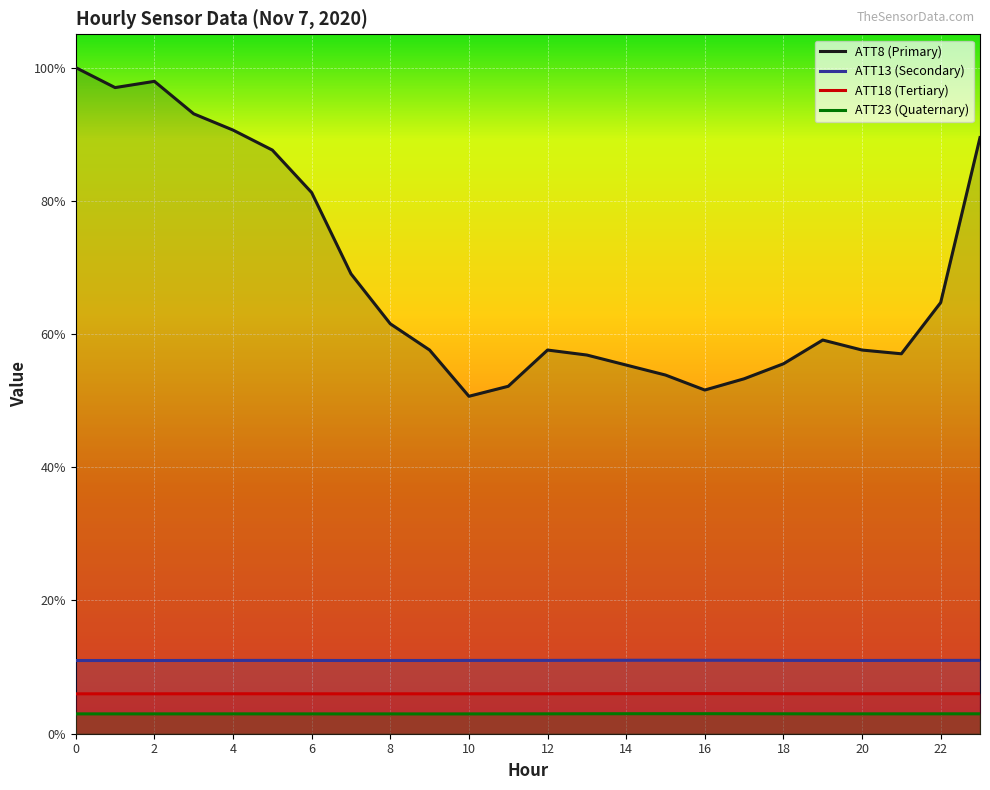

Between 4 and 1, which is larger?

1